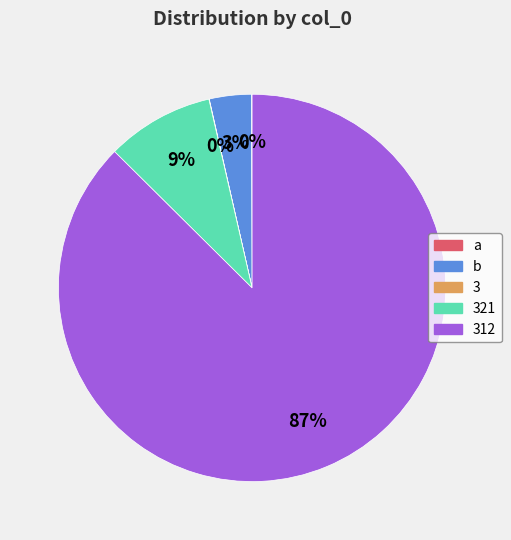

To the nearest percent, what percentage of the pie is 321?

9%